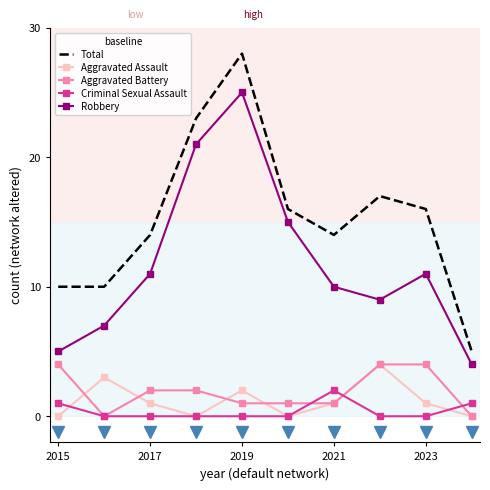

Which series has the largest range (max minus min)?

Total